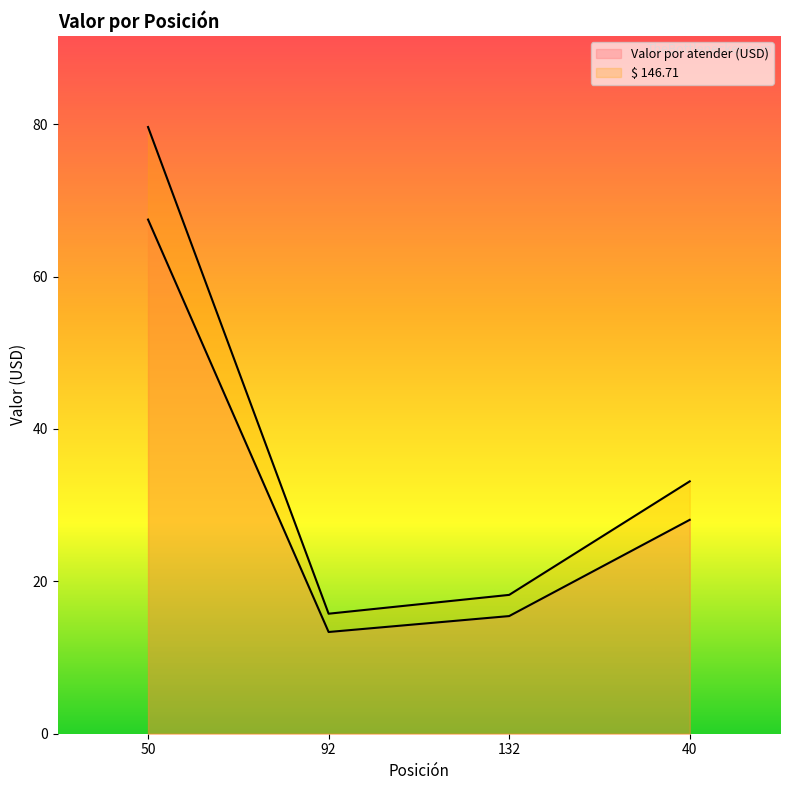

Is the value of Valor por atender (USD) at 50 greater than the value of $ 146.71 at 40?

Yes